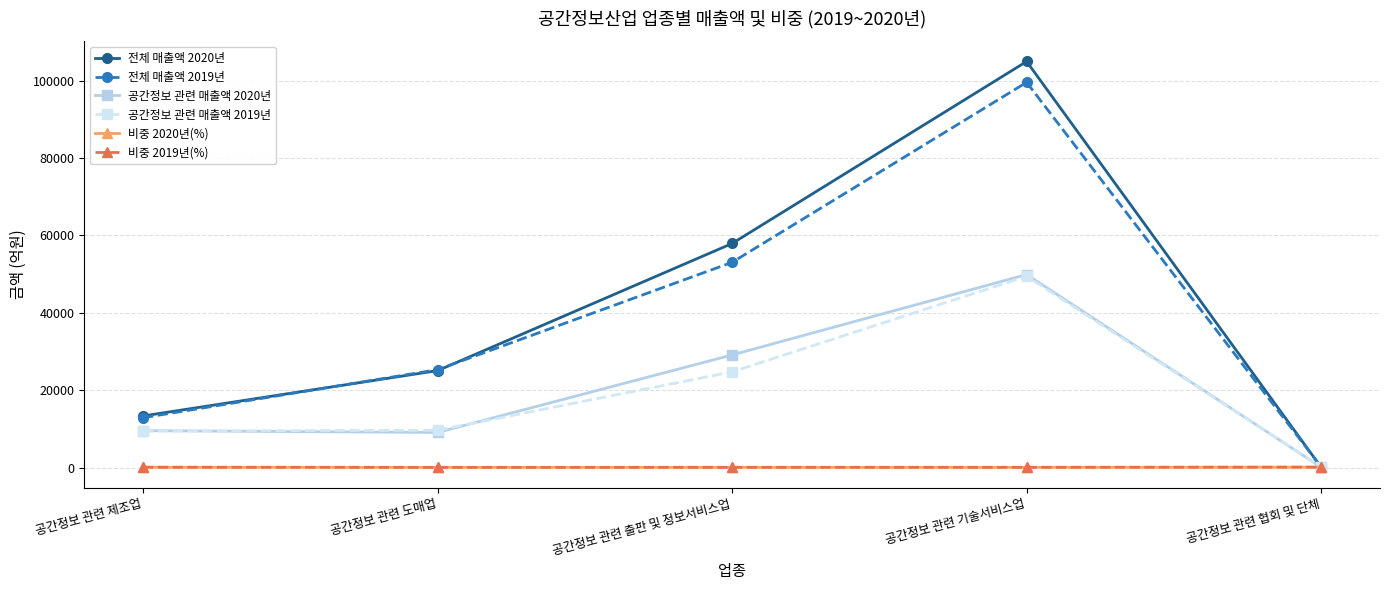

Where does the 비중 2020년(%) series first go above 50?

공간정보 관련 제조업